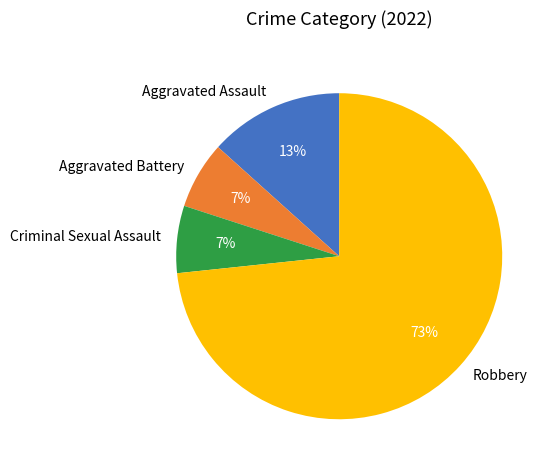

Do Criminal Sexual Assault and Aggravated Assault together represent more than half of the pie?

No